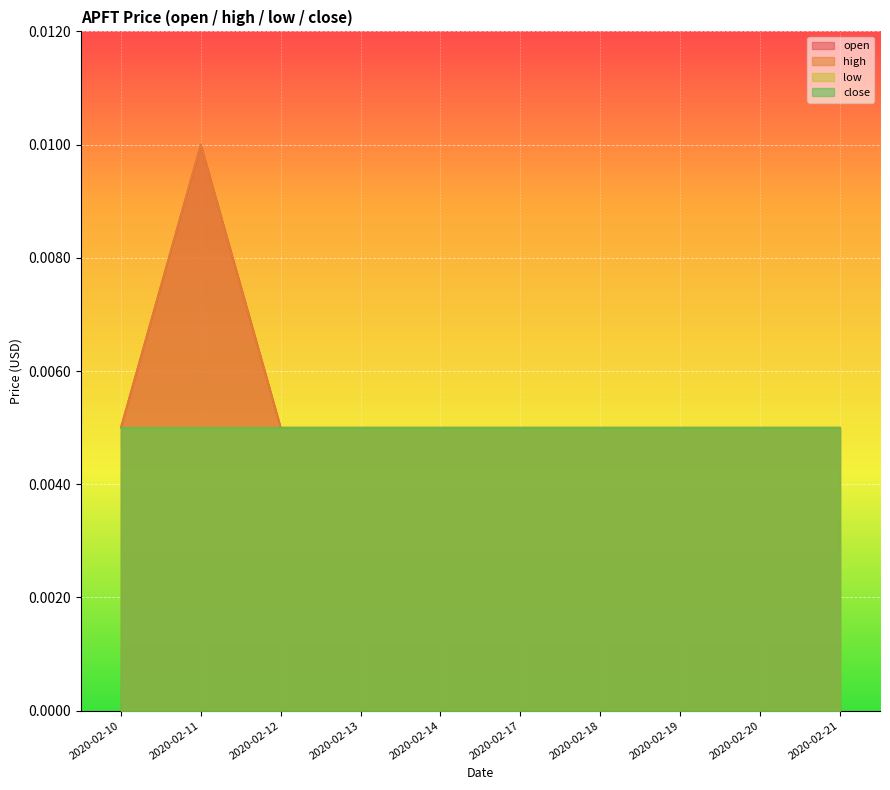

Where is the first local maximum for high?

2020-02-11